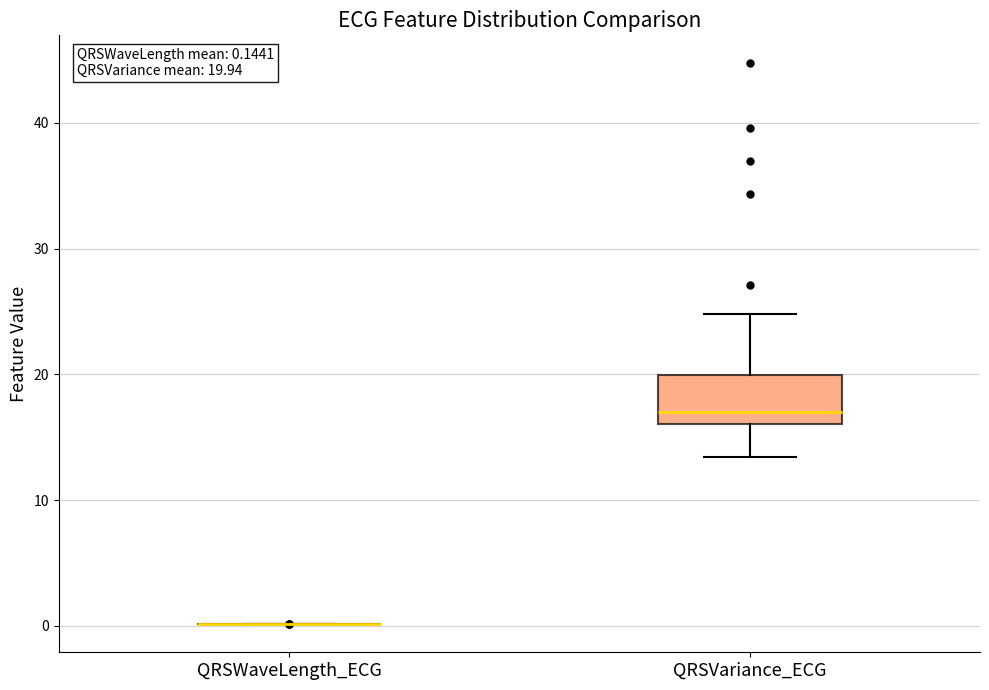

Which box is the tallest, from its lower edge to its upper edge?

QRSVariance_ECG